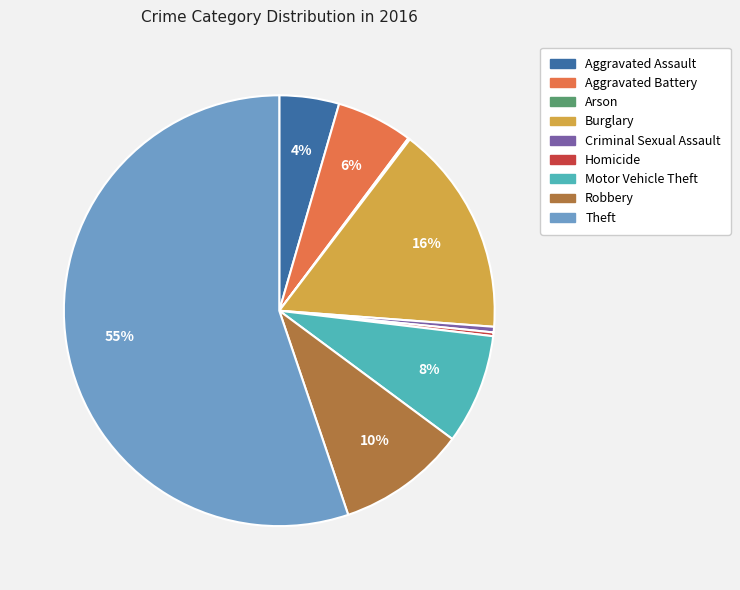

Is Motor Vehicle Theft the majority of the pie?

No